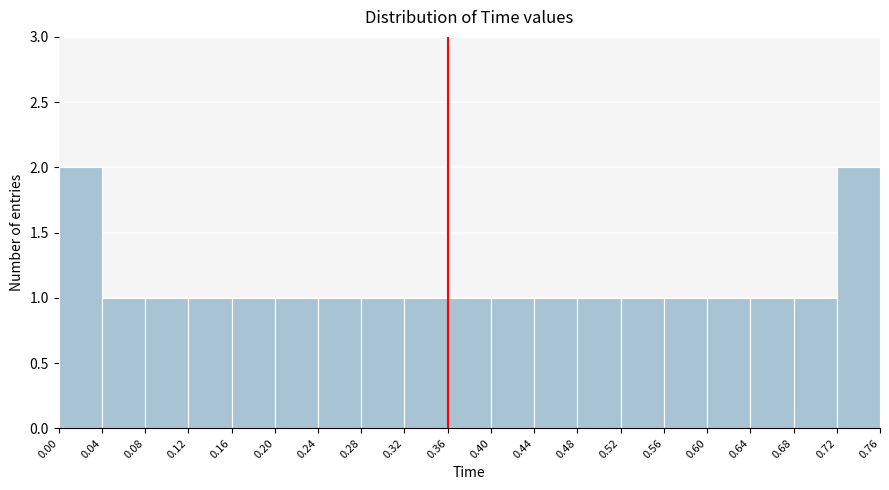

Reading left to right, list every bar in this chart as the range it spans on the x-axis followed by its height. The values are not printed on the chart, so give them approximately, as read against the axis.

0.00 to 0.04: 2
0.04 to 0.08: 1
0.08 to 0.12: 1
0.12 to 0.16: 1
0.16 to 0.20: 1
0.20 to 0.24: 1
0.24 to 0.28: 1
0.28 to 0.32: 1
0.32 to 0.36: 1
0.36 to 0.40: 1
0.40 to 0.44: 1
0.44 to 0.48: 1
0.48 to 0.52: 1
0.52 to 0.56: 1
0.56 to 0.60: 1
0.60 to 0.64: 1
0.64 to 0.68: 1
0.68 to 0.72: 1
0.72 to 0.76: 2